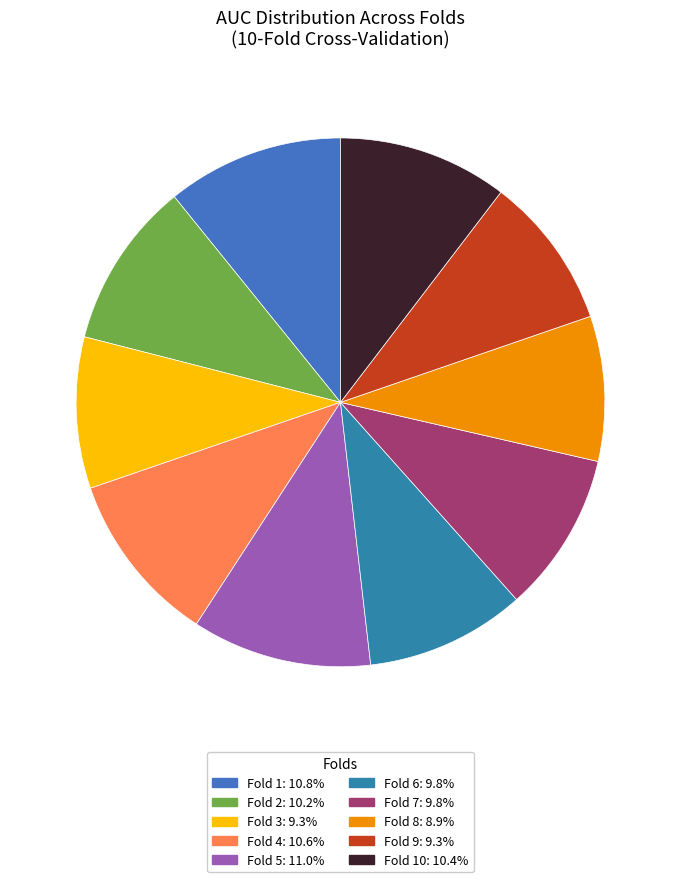

How many slices are in this pie chart?

10